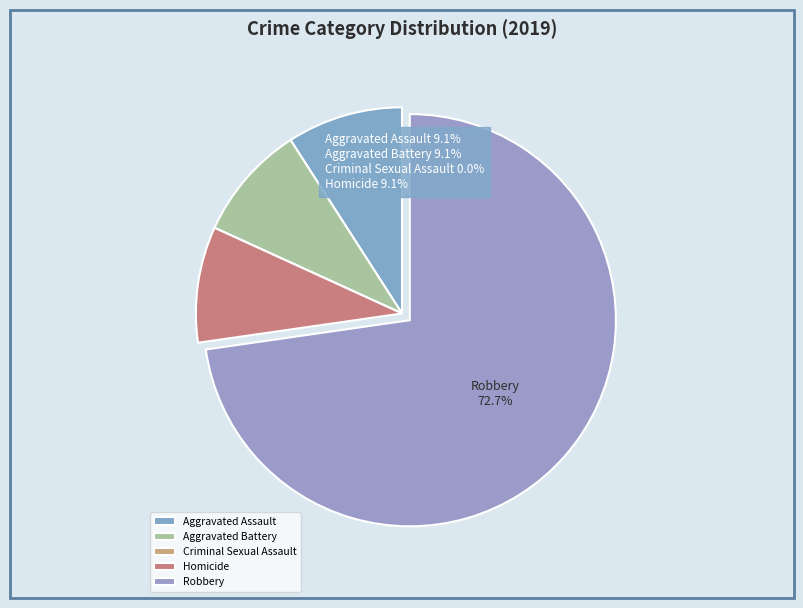

Is there a majority slice in this chart?

Yes